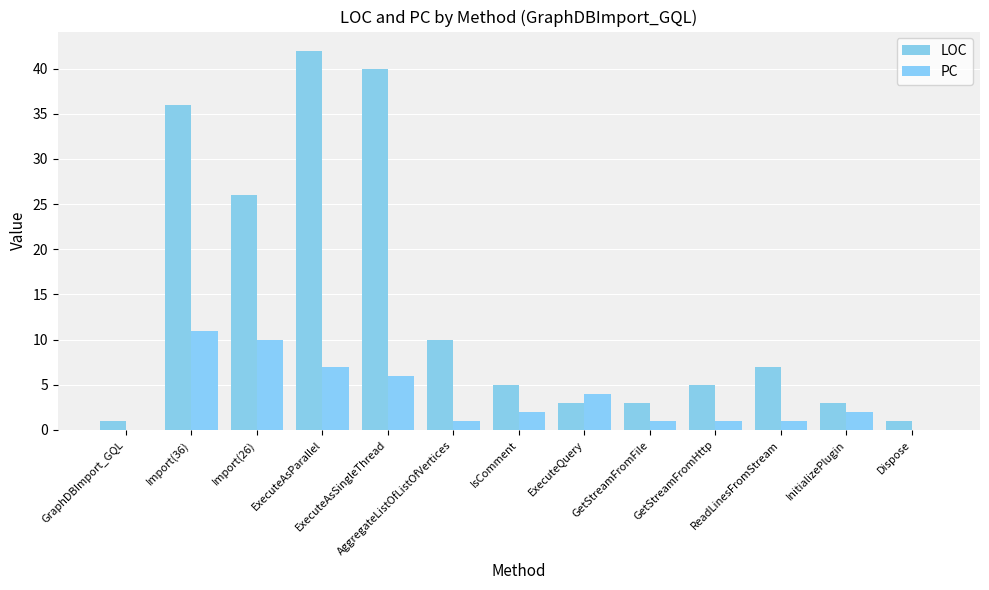

Count the number of categories in the chart.

13